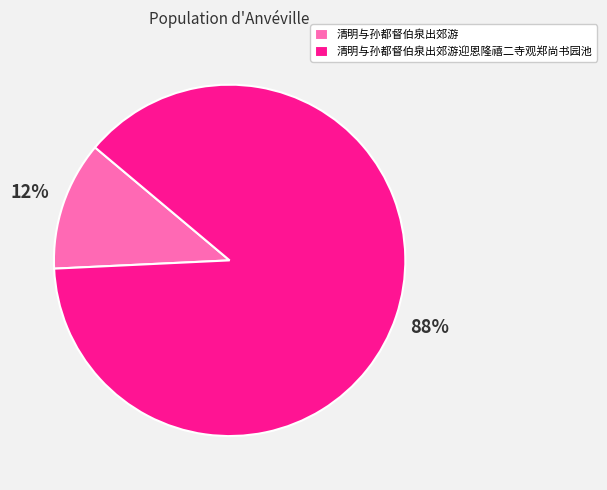

How many slices are in this pie chart?

2